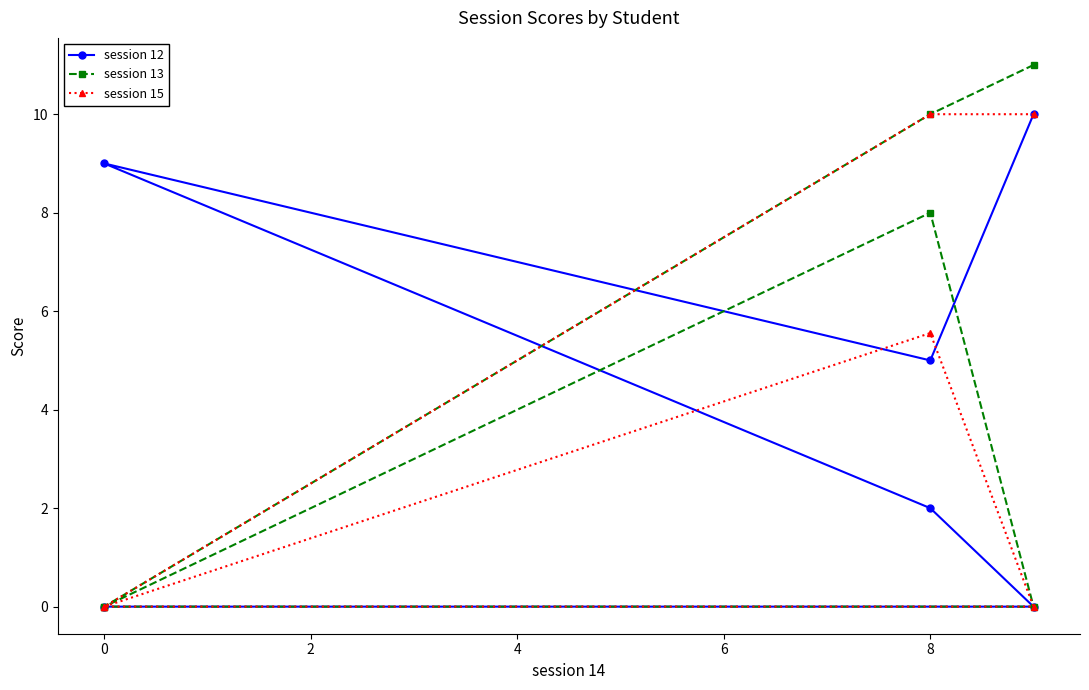

Count the number of data series in this chart.

3